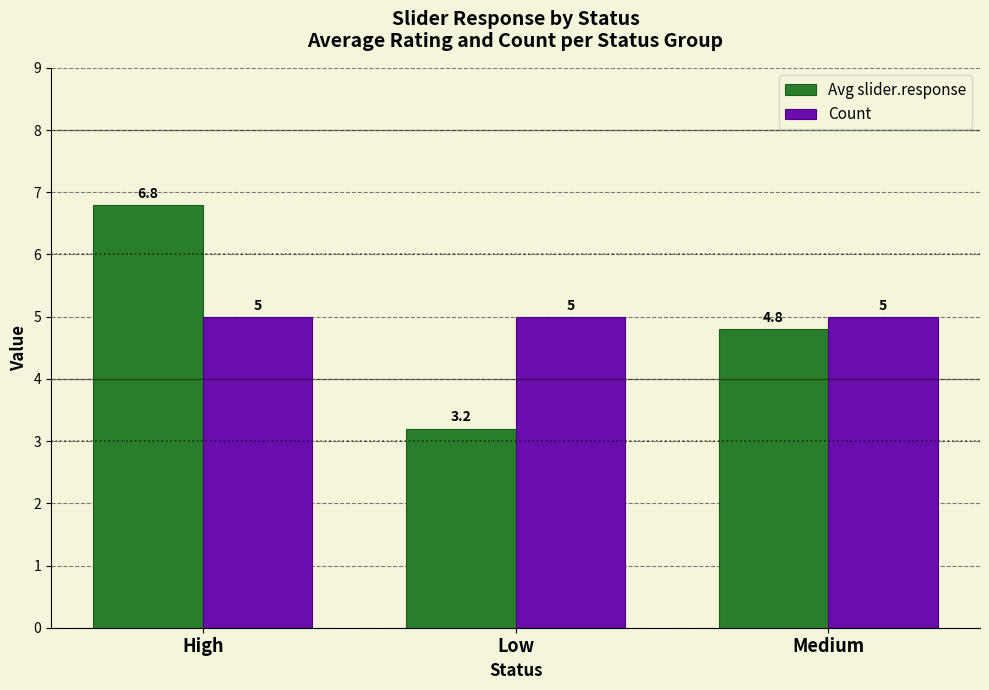

Reading left to right, transcribe all the data shown in this chart.

Avg slider.response: 6.8	3.2	4.8
Count: 5.0	5.0	5.0